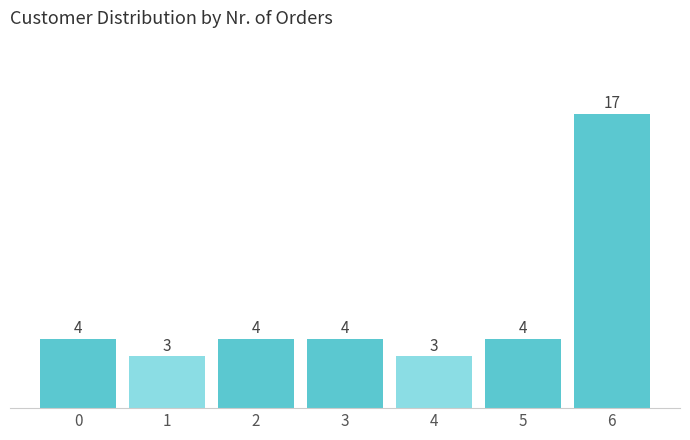

Reading left to right, extract all data points from this chart.

0=4	1=3	2=4	3=4	4=3	5=4	6=17